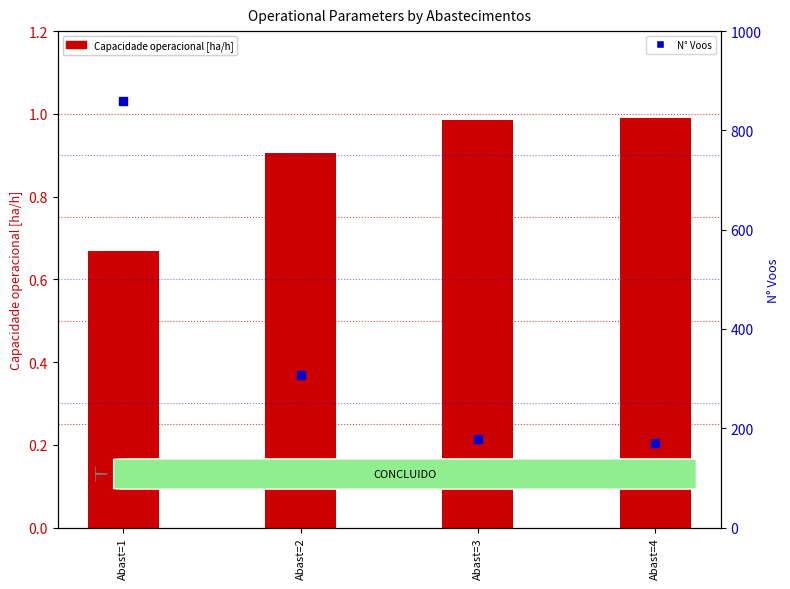

What is the total value across all series at Abast=4?

171.0